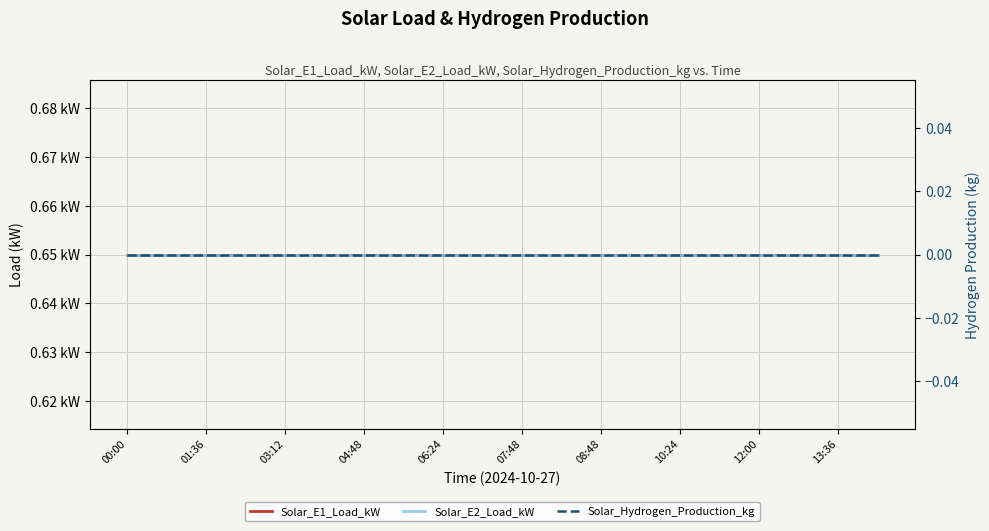

Which series has the widest spread of values?

Solar_E1_Load_kW